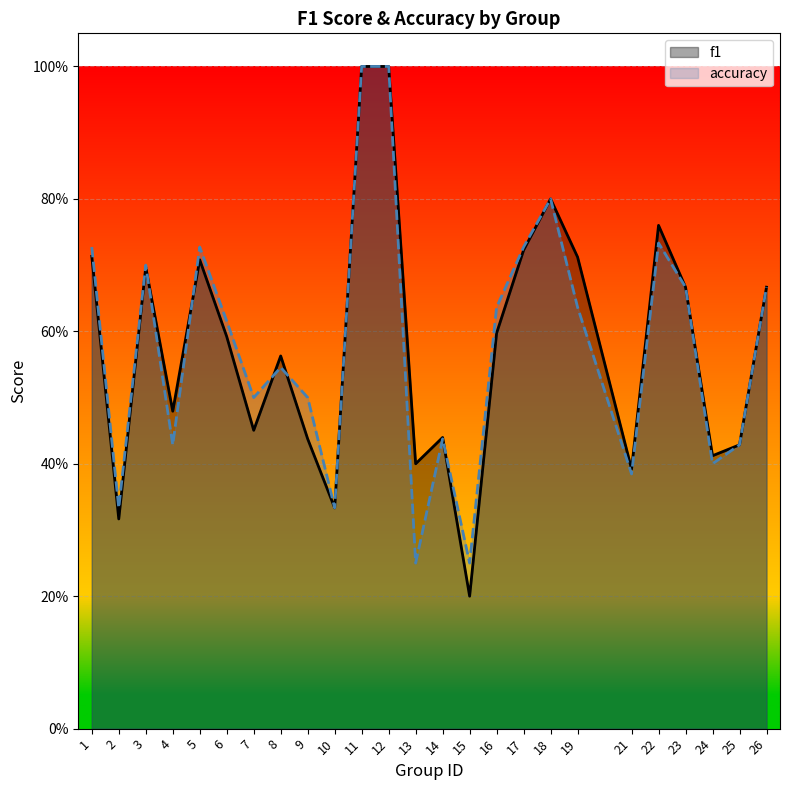

At how many categories does at least one series exceed 0?

25